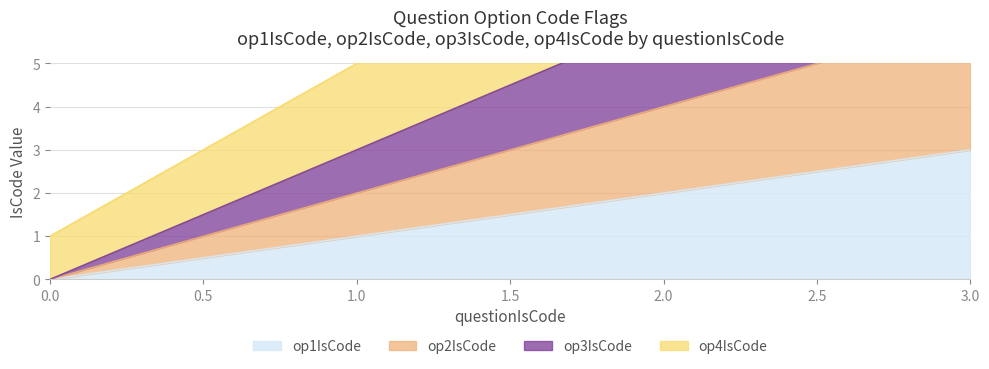

Rank the categories by op1IsCode value from lowest to highest.

0.0, 1.0, 2.0, 3.0